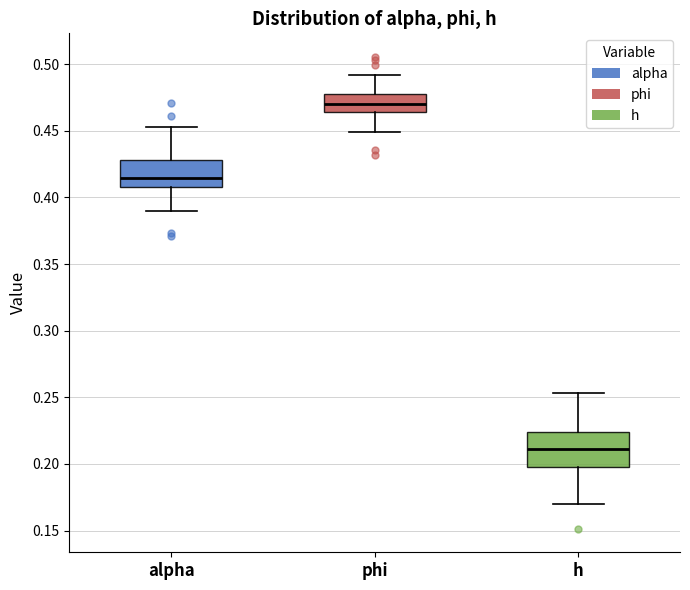

Reading left to right, transcribe this box plot: for each box, give where its median line is, the range the box spans, and where its two whiskers end, as read against the y-axis. The values are not printed on the chart, so give them approximately, as read against the axis.

alpha: median 0.415, box 0.410 to 0.430, whiskers 0.390 to 0.455
phi: median 0.470, box 0.465 to 0.475, whiskers 0.450 to 0.490
h: median 0.210, box 0.200 to 0.225, whiskers 0.170 to 0.255